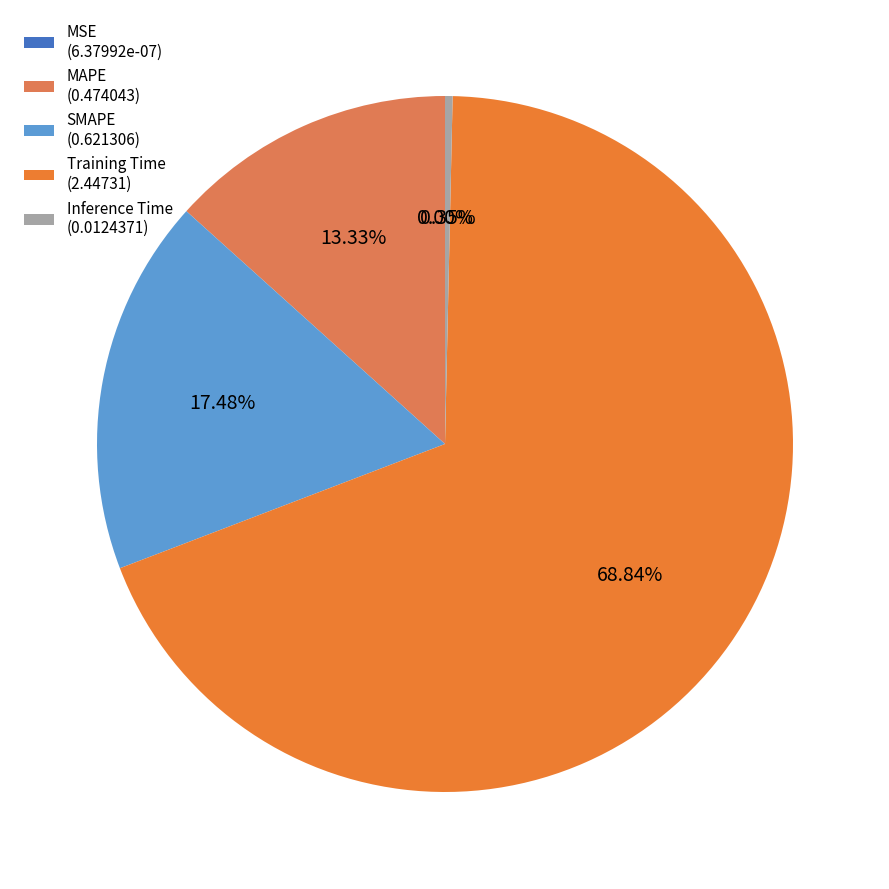

The Training Time slice represents 69% of the pie. True or false?

True